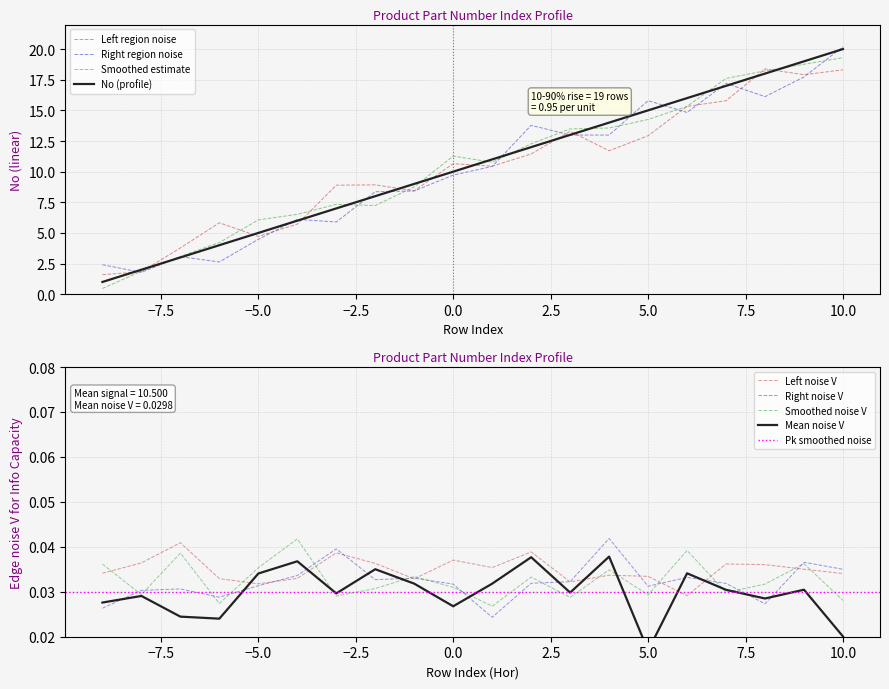

What is the maximum value for Left region noise?

18.4